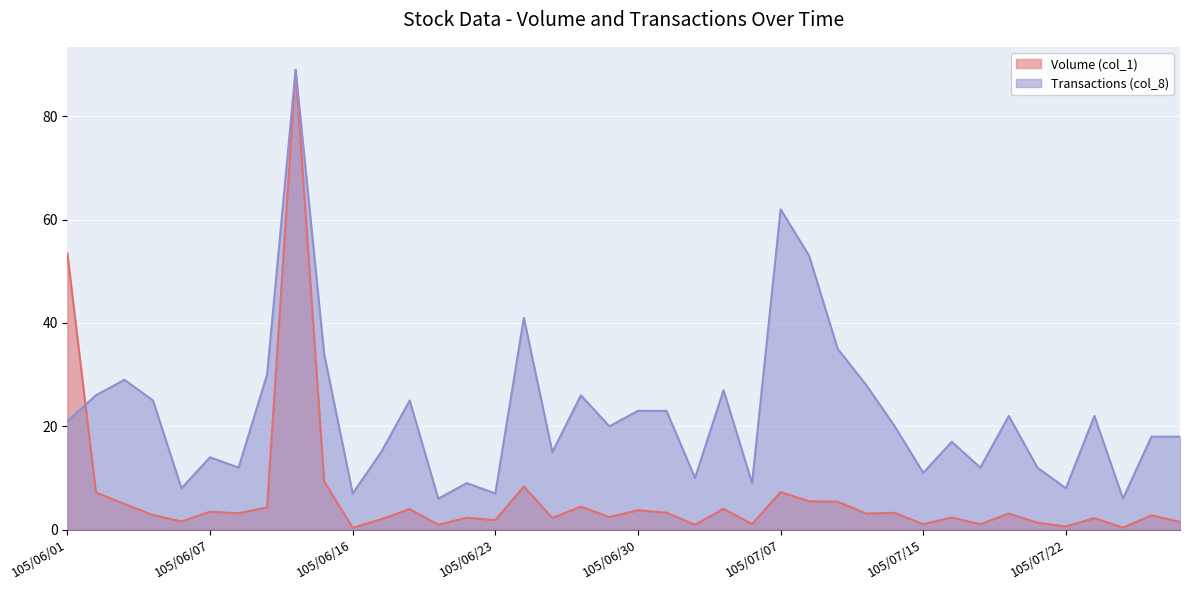

What is the total value across all series at 105/07/13?

31.1